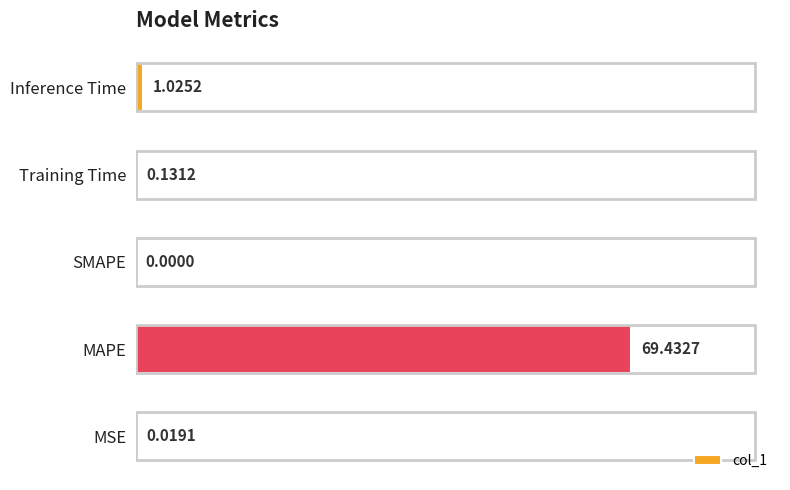

Which has a higher value, SMAPE or Inference Time?

Inference Time